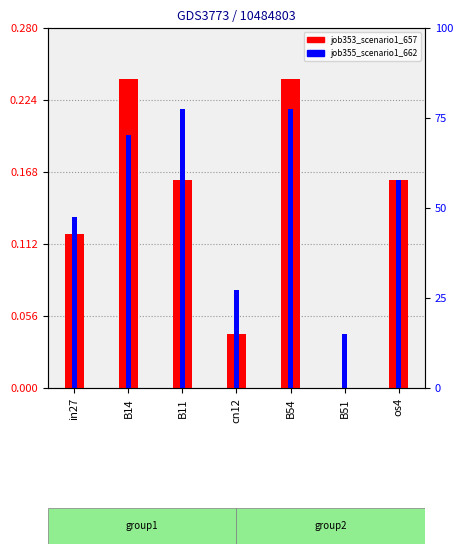

Reading left to right, list all the values displayed in this chart.

job353_scenario1_657: in27=0.1	B14=0.2	B11=0.2	cn12=0.0	B54=0.2	B51=0.0	os4=0.2
job355_scenario1_662: in27=0.1	B14=0.2	B11=0.2	cn12=0.1	B54=0.2	B51=0.0	os4=0.2